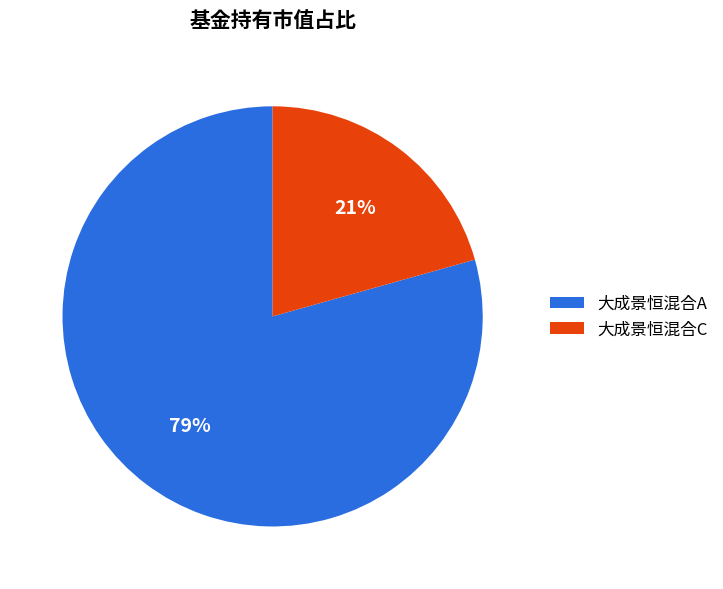

How many slices are in this pie chart?

2